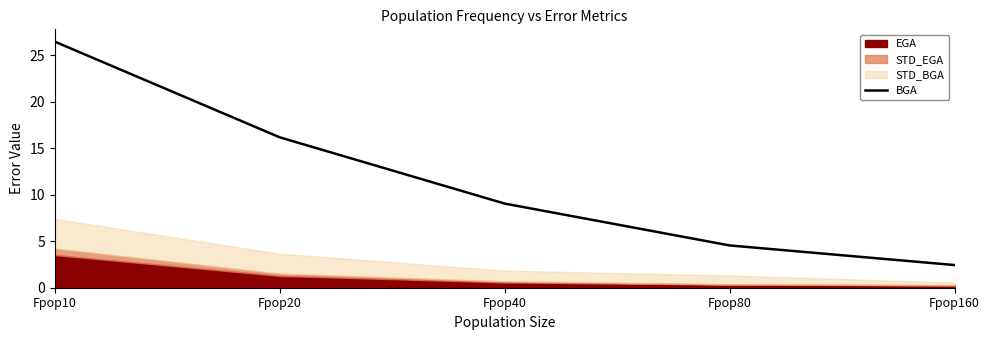

Which category has the lowest value across all series?

Fpop160